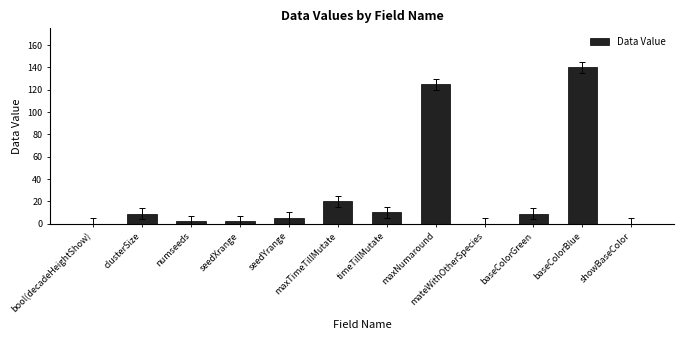

What is the maximum value shown in the chart?

140